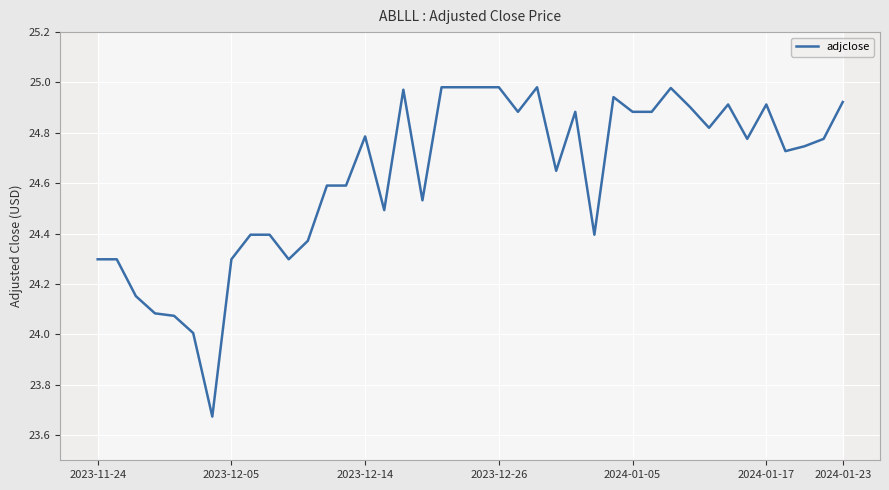

True or false: the data shows 24.3 at 10.

True